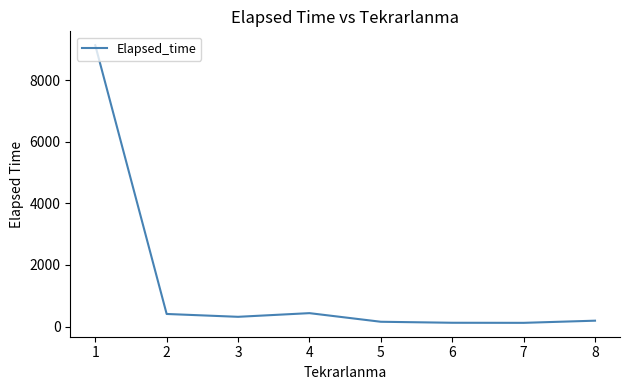

What is the average value?

1360.7